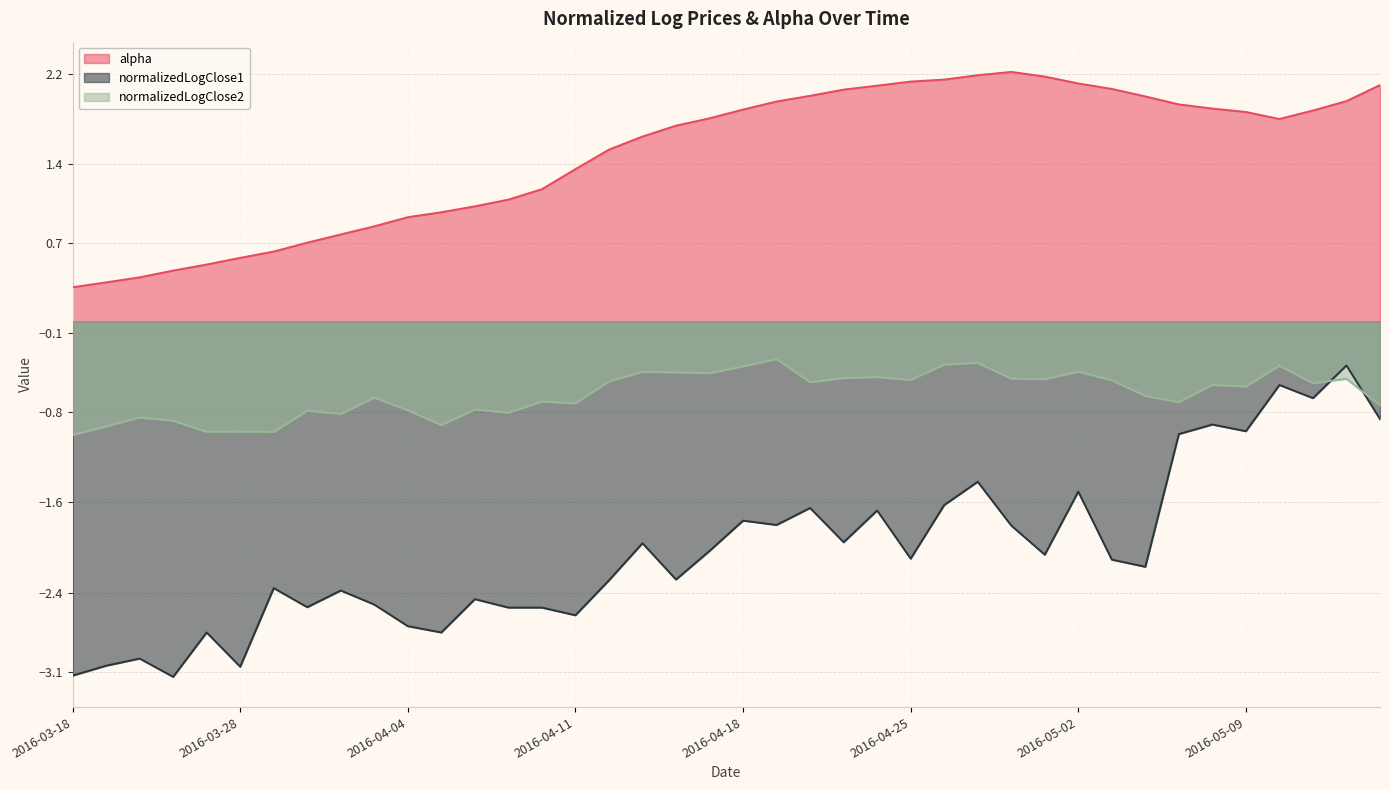

Reading left to right, extract all data points from this chart.

alpha: 2016-03-18=0.3	2016-03-21=0.3	2016-03-22=0.4	2016-03-23=0.5	2016-03-24=0.5	2016-03-28=0.6	2016-03-29=0.6	2016-03-30=0.7	2016-03-31=0.8	2016-04-01=0.8	2016-04-04=0.9	2016-04-05=1.0	2016-04-06=1.0	2016-04-07=1.1	2016-04-08=1.2	2016-04-11=1.4	2016-04-12=1.5	2016-04-13=1.6	2016-04-14=1.7	2016-04-15=1.8	2016-04-18=1.9	2016-04-19=2.0	2016-04-20=2.0	2016-04-21=2.1	2016-04-22=2.1	2016-04-25=2.1	2016-04-26=2.1	2016-04-27=2.2	2016-04-28=2.2	2016-04-29=2.2	2016-05-02=2.1	2016-05-03=2.1	2016-05-04=2.0	2016-05-05=1.9	2016-05-06=1.9	2016-05-09=1.9	2016-05-10=1.8	2016-05-11=1.9	2016-05-12=2.0	2016-05-13=2.1
normalizedLogClose1: 2016-03-18=-3.1	2016-03-21=-3.0	2016-03-22=-3.0	2016-03-23=-3.1	2016-03-24=-2.8	2016-03-28=-3.1	2016-03-29=-2.4	2016-03-30=-2.5	2016-03-31=-2.4	2016-04-01=-2.5	2016-04-04=-2.7	2016-04-05=-2.8	2016-04-06=-2.5	2016-04-07=-2.5	2016-04-08=-2.5	2016-04-11=-2.6	2016-04-12=-2.3	2016-04-13=-2.0	2016-04-14=-2.3	2016-04-15=-2.0	2016-04-18=-1.8	2016-04-19=-1.8	2016-04-20=-1.6	2016-04-21=-2.0	2016-04-22=-1.7	2016-04-25=-2.1	2016-04-26=-1.6	2016-04-27=-1.4	2016-04-28=-1.8	2016-04-29=-2.1	2016-05-02=-1.5	2016-05-03=-2.1	2016-05-04=-2.2	2016-05-05=-1.0	2016-05-06=-0.9	2016-05-09=-1.0	2016-05-10=-0.6	2016-05-11=-0.7	2016-05-12=-0.4	2016-05-13=-0.9
normalizedLogClose2: 2016-03-18=-1.0	2016-03-21=-0.9	2016-03-22=-0.8	2016-03-23=-0.9	2016-03-24=-1.0	2016-03-28=-1.0	2016-03-29=-1.0	2016-03-30=-0.8	2016-03-31=-0.8	2016-04-01=-0.7	2016-04-04=-0.8	2016-04-05=-0.9	2016-04-06=-0.8	2016-04-07=-0.8	2016-04-08=-0.7	2016-04-11=-0.7	2016-04-12=-0.5	2016-04-13=-0.4	2016-04-14=-0.4	2016-04-15=-0.5	2016-04-18=-0.4	2016-04-19=-0.3	2016-04-20=-0.5	2016-04-21=-0.5	2016-04-22=-0.5	2016-04-25=-0.5	2016-04-26=-0.4	2016-04-27=-0.4	2016-04-28=-0.5	2016-04-29=-0.5	2016-05-02=-0.4	2016-05-03=-0.5	2016-05-04=-0.7	2016-05-05=-0.7	2016-05-06=-0.6	2016-05-09=-0.6	2016-05-10=-0.4	2016-05-11=-0.5	2016-05-12=-0.5	2016-05-13=-0.7